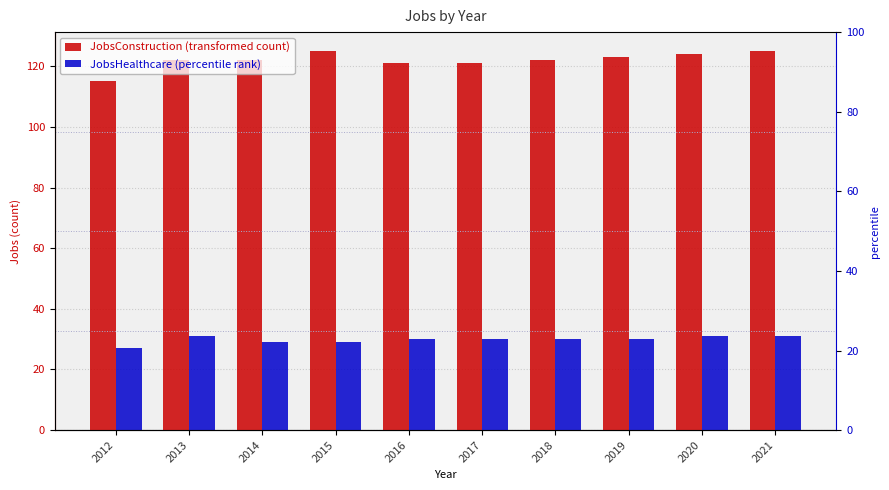

What is the value of the JobsConstruction bar at the 4th from the left?

125